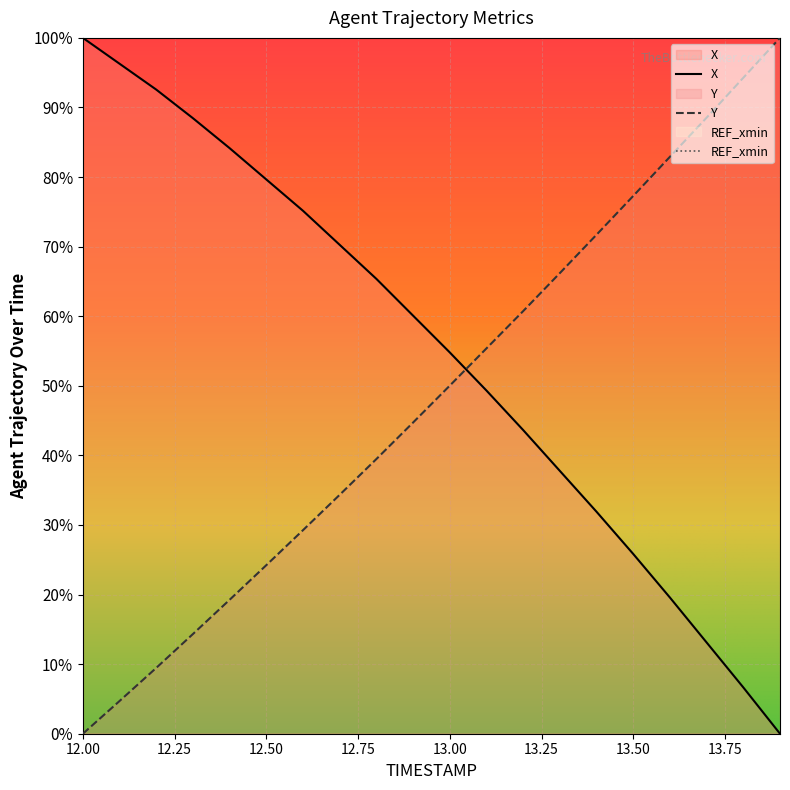

Which series ends up on top after the final intersection of Y and X?

Y